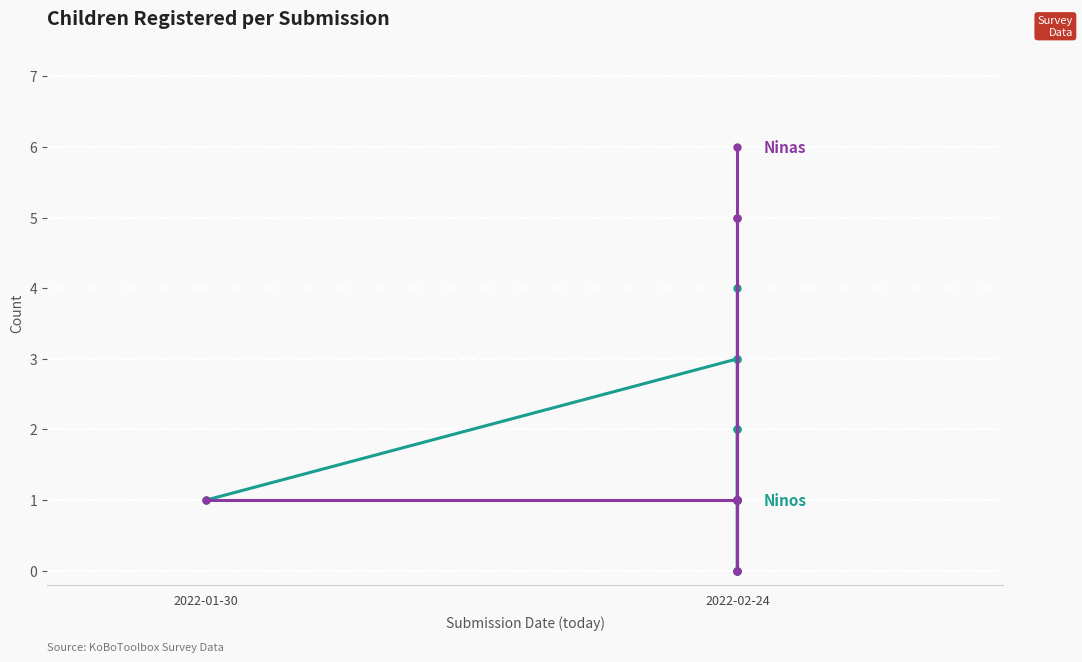

List the series in order of their peak value, highest first.

Ninas, Ninos